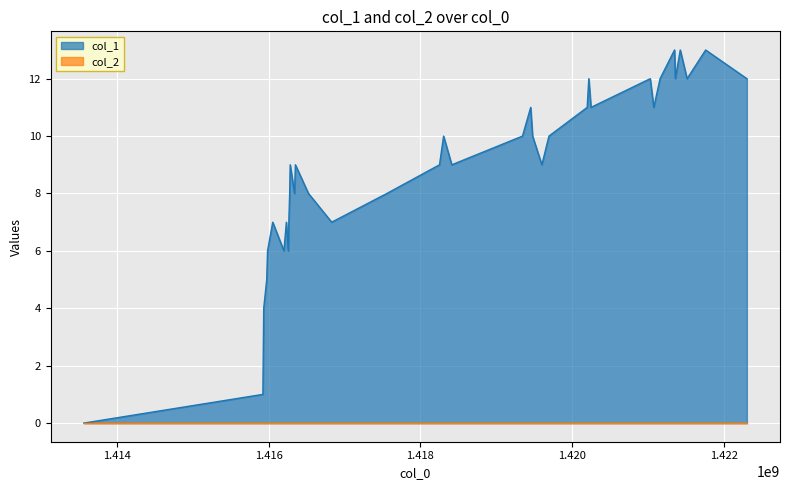

Which series has the largest range (max minus min)?

col_1